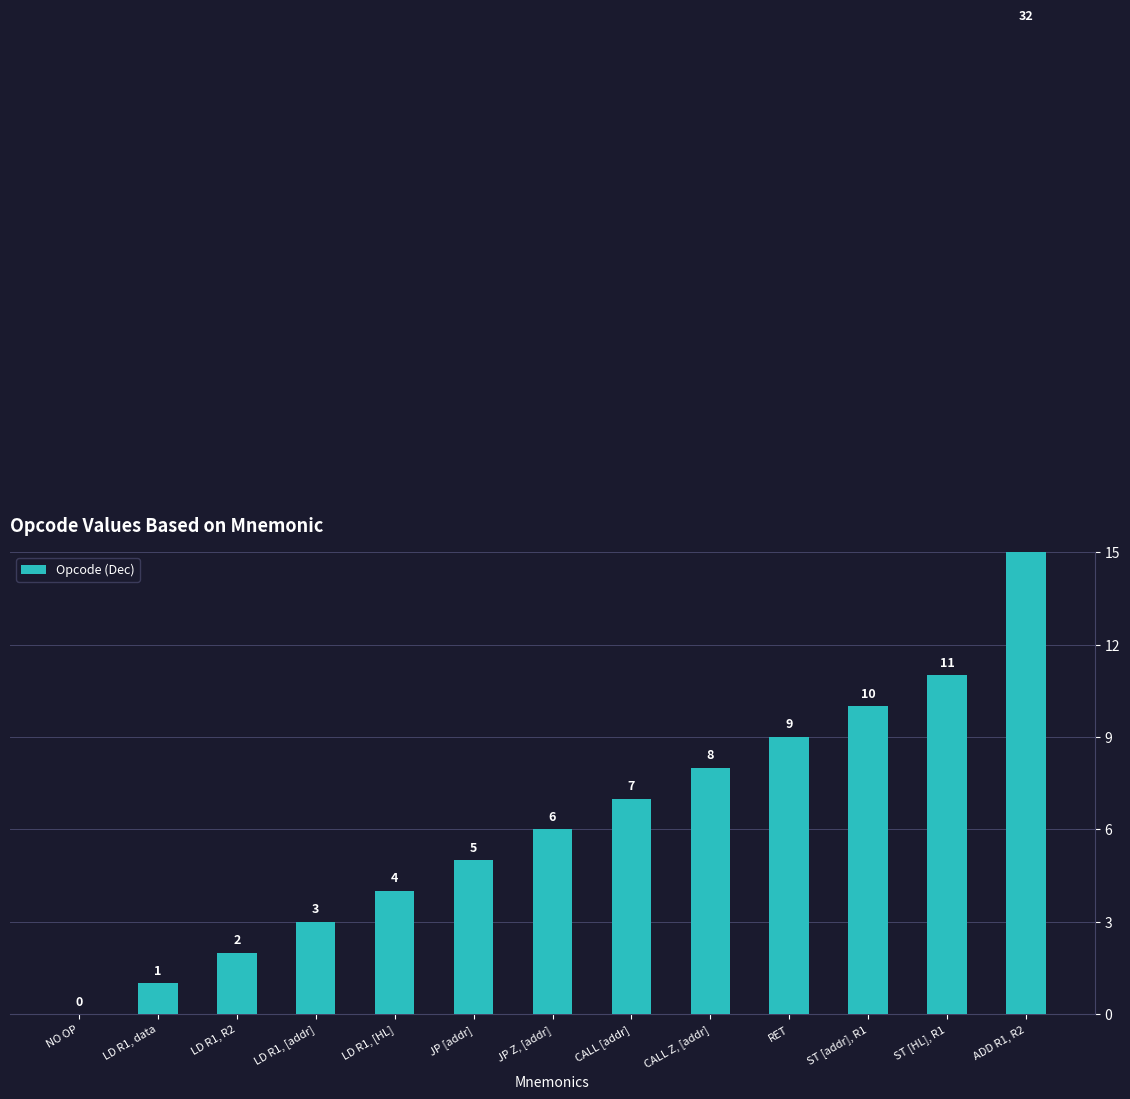

How many values are above zero?

12